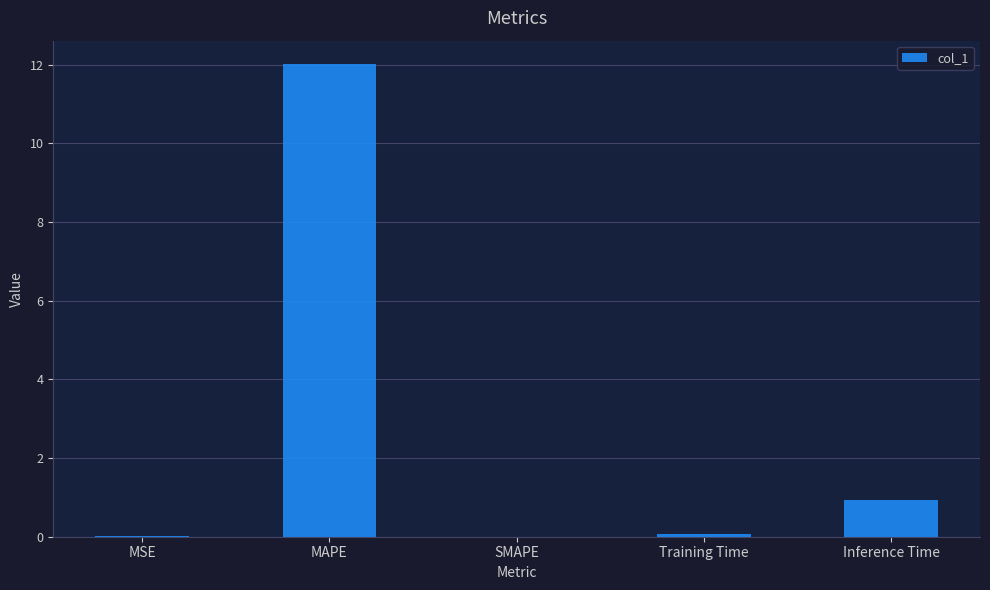

At which category does the chart reach its peak across all series?

MAPE